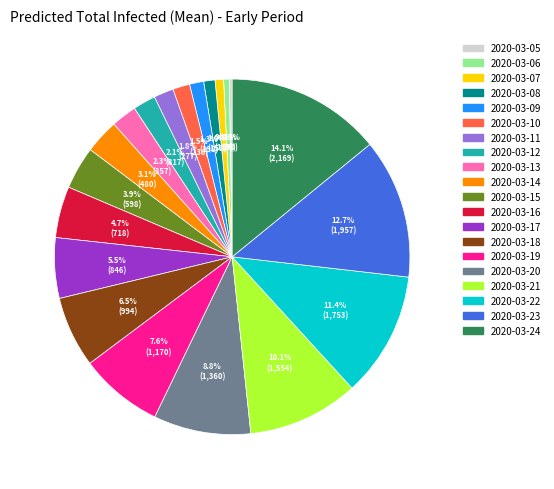

Does 2020-03-16 represent more than half of the total?

No